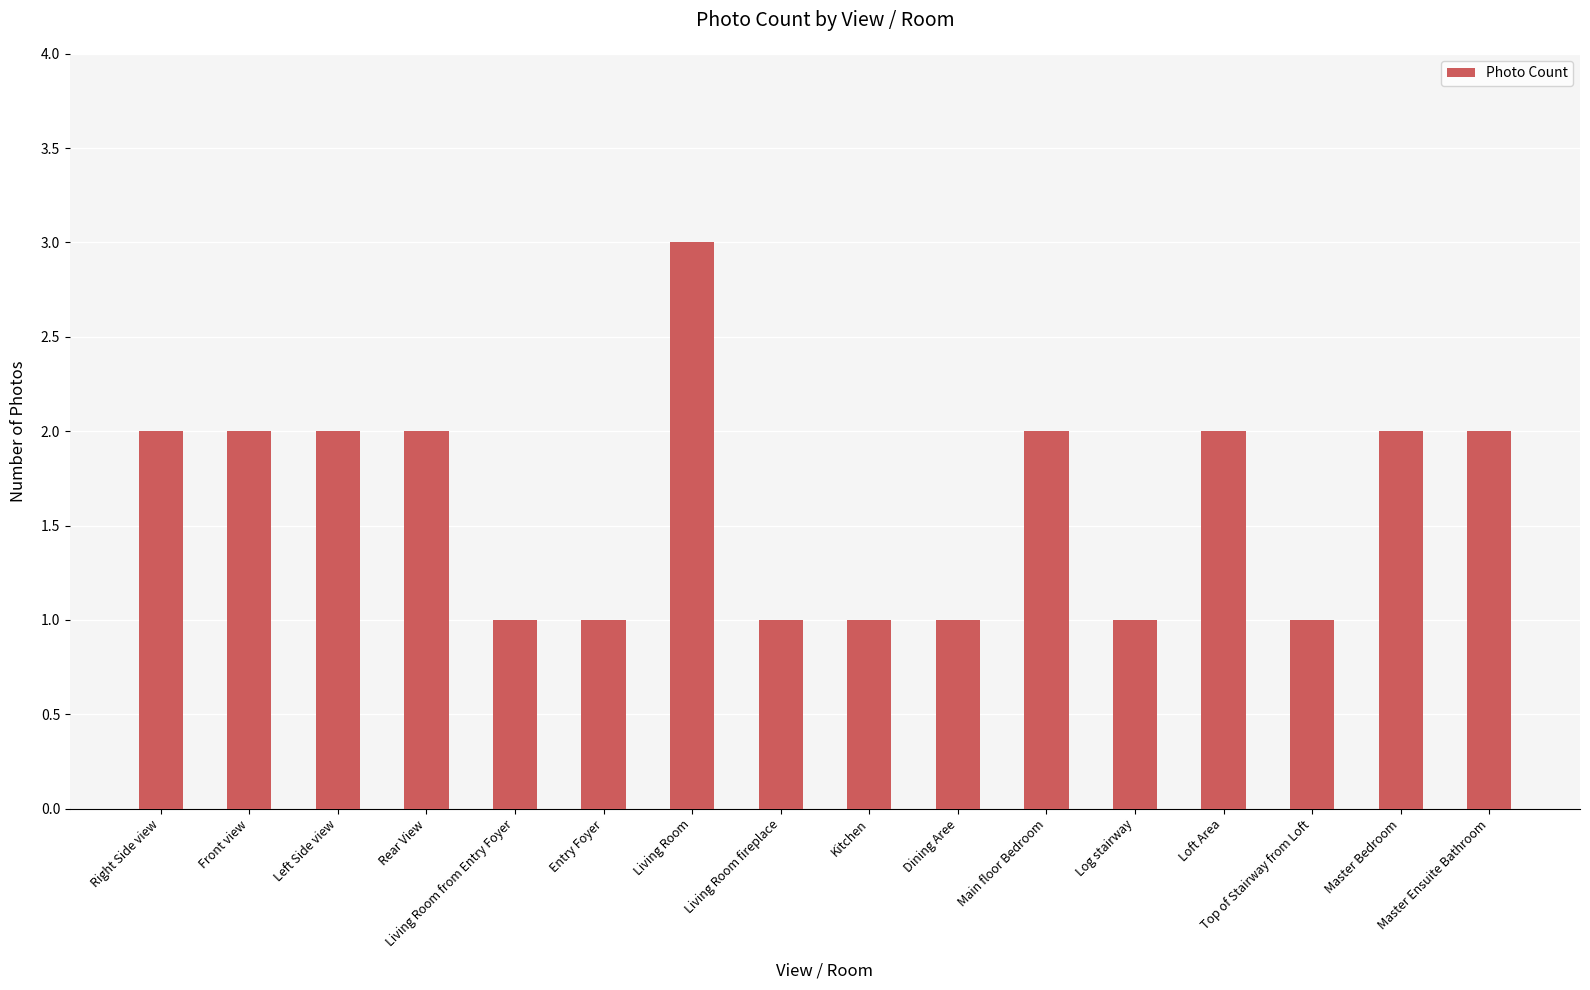

What is the sum of all values?

26